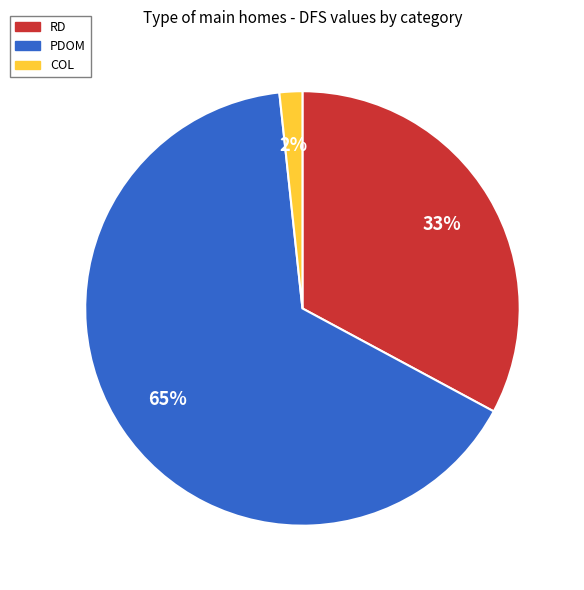

To the nearest percent, what is the average slice percentage?

33%